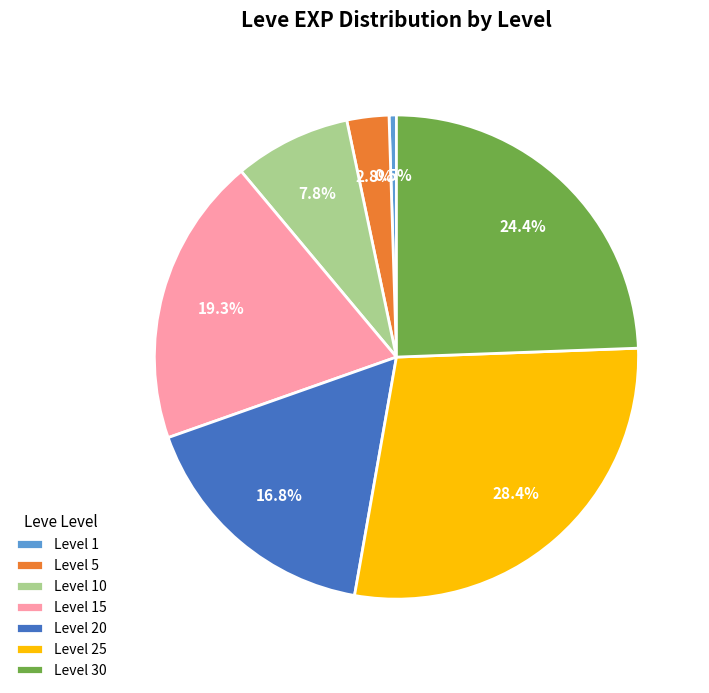

To the nearest percent, what is the combined percentage of Level 20 and Level 1?

17%